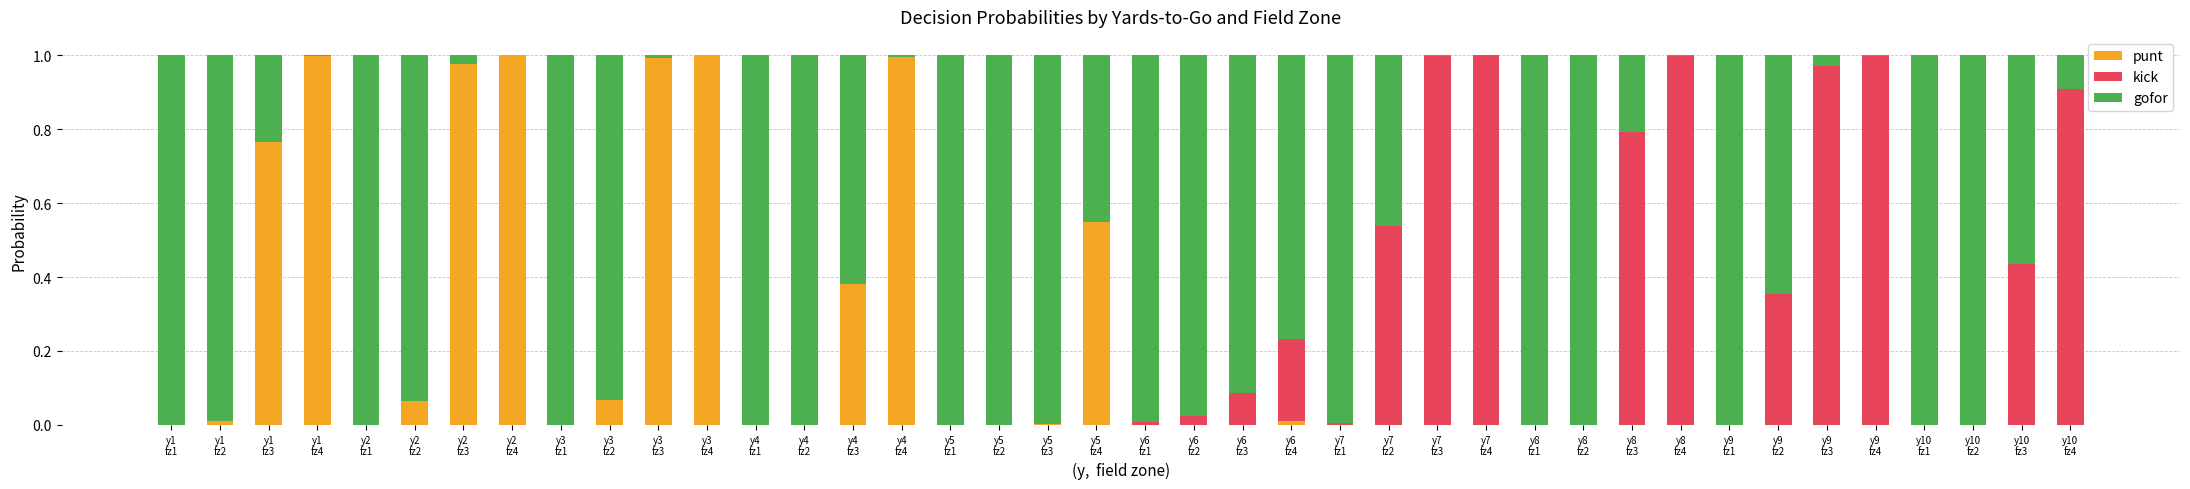

What is the sum of all punt values?

7.8